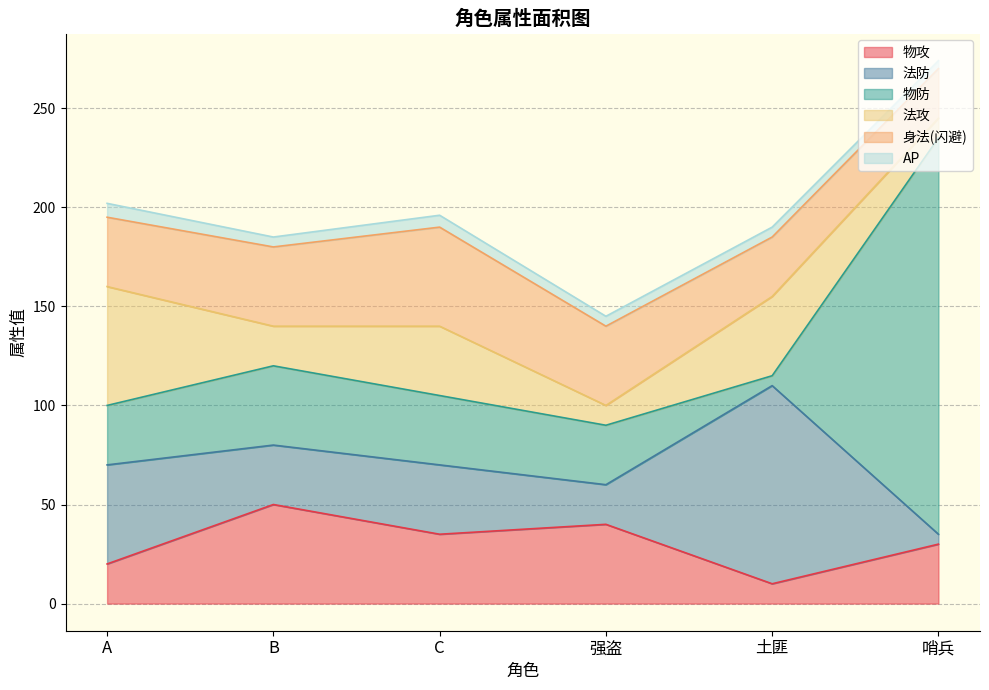

What is the difference between the highest and lowest values at 土匪?

95